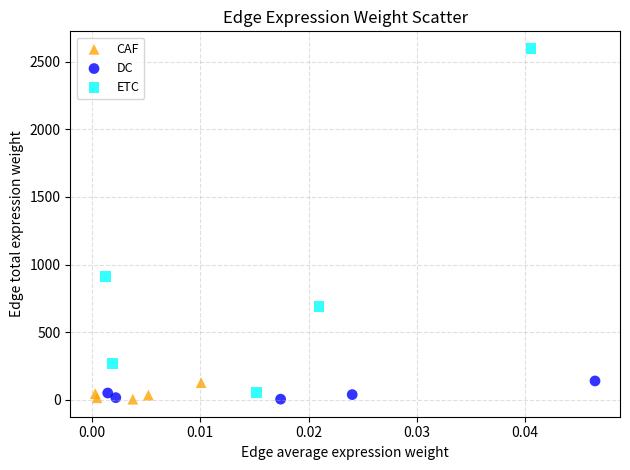

Which series reaches the maximum Y coordinate?

ETC